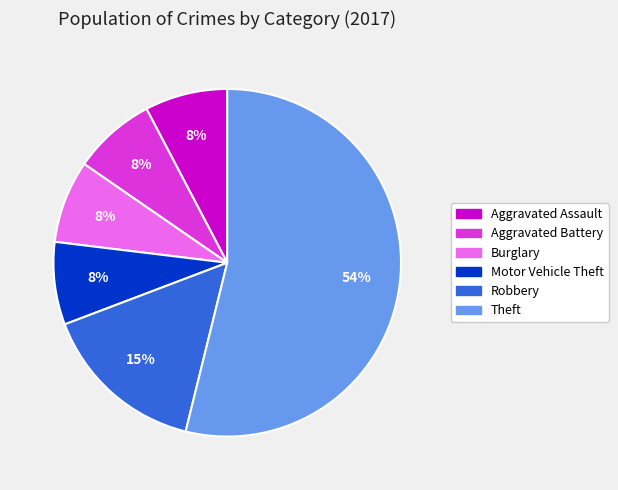

Approximately how many times larger is the value at Aggravated Assault compared to Theft?

0.1